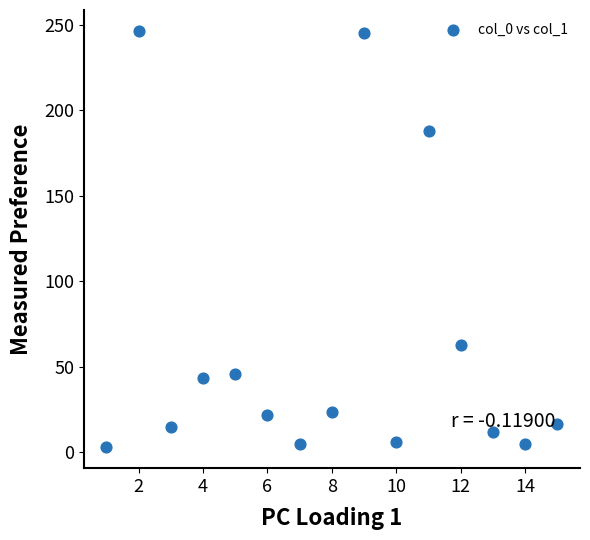

What is the range of Y values (max minus min)?

243.4